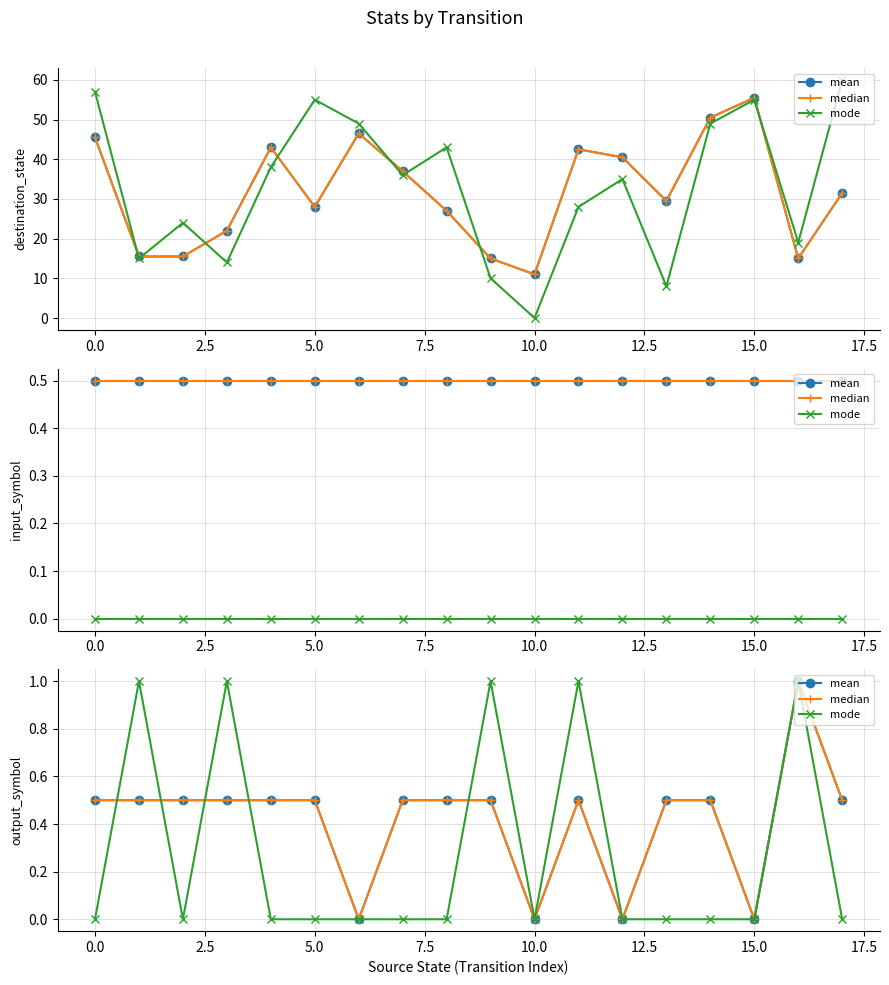

What is the difference between the maximum and minimum values in the mean series?

1.0